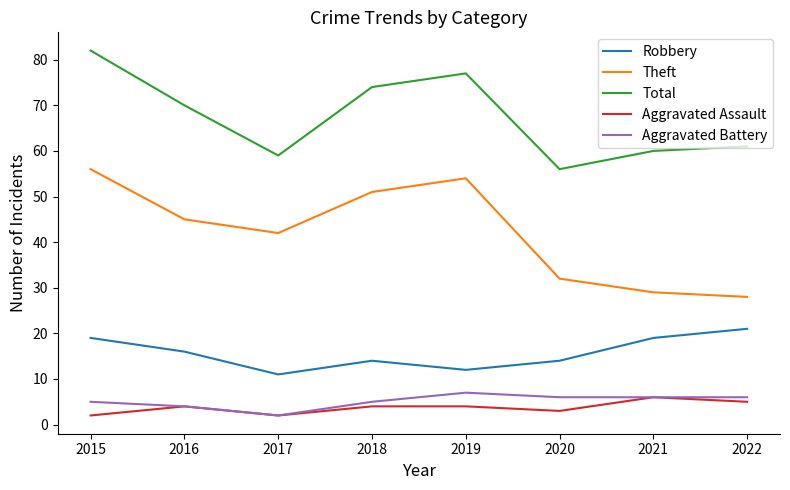

Reading right to left, list all the values displayed in this chart.

Robbery: 21	19	14	12	14	11	16	19
Theft: 28	29	32	54	51	42	45	56
Total: 61	60	56	77	74	59	70	82
Aggravated Assault: 5	6	3	4	4	2	4	2
Aggravated Battery: 6	6	6	7	5	2	4	5